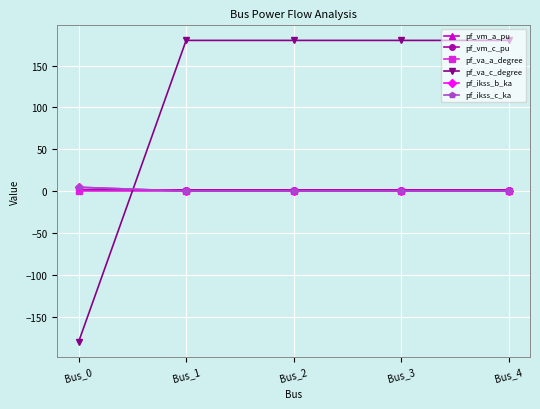

Is this an area chart (filled region under the line)?

No